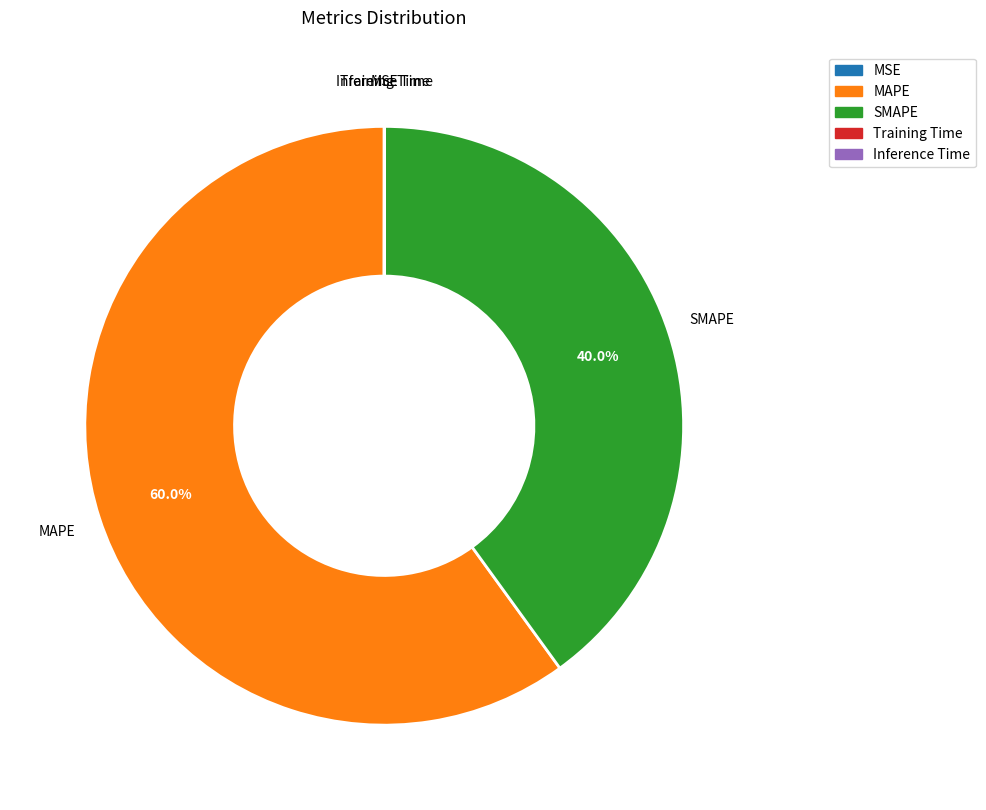

Is it true that MAPE is 75% of the pie?

False